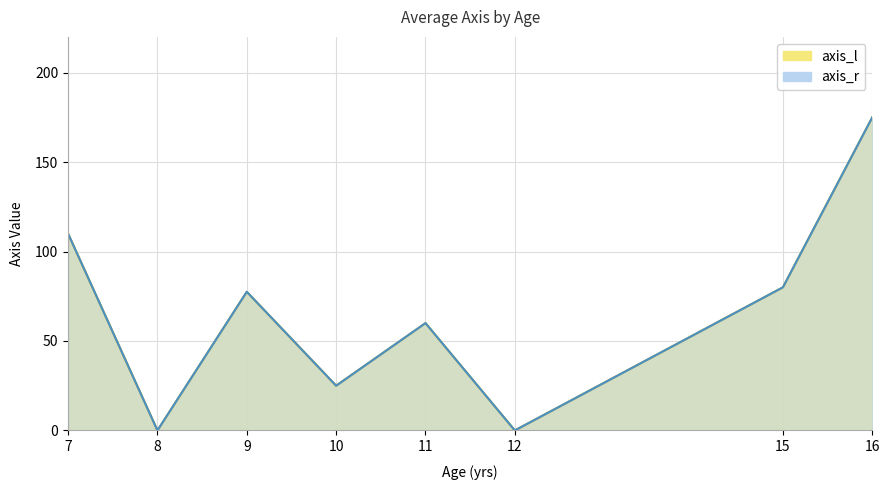

Where is the first local maximum for axis_r?

9